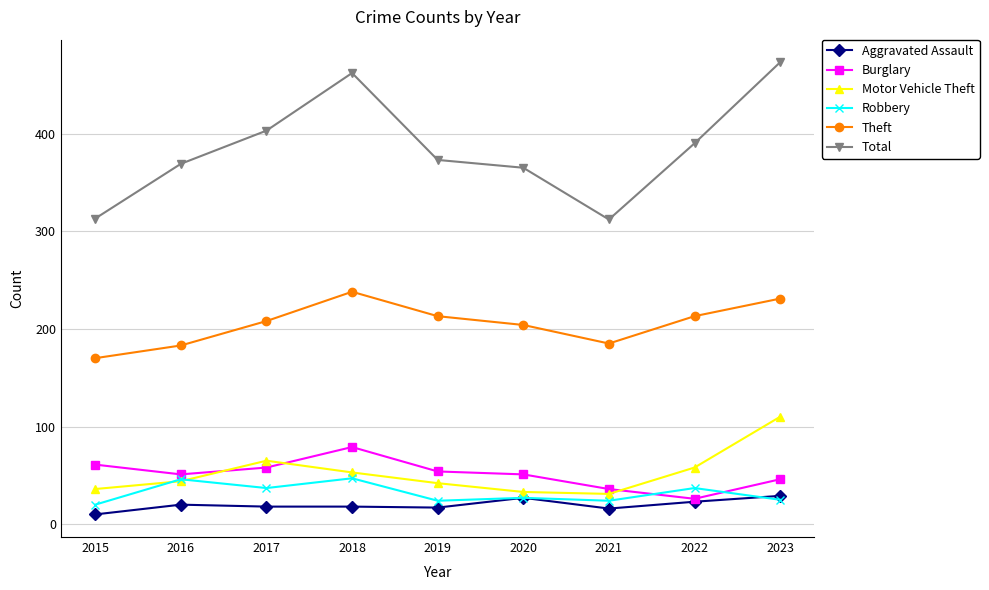

At which label does Theft reach its minimum?

2015